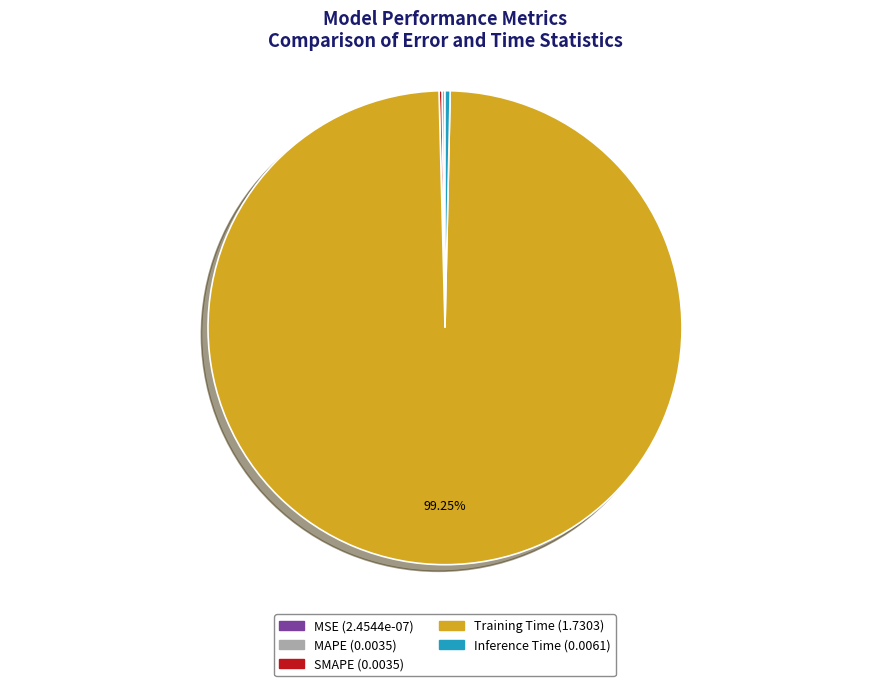

Is there any slice that represents more than half of the pie?

Yes